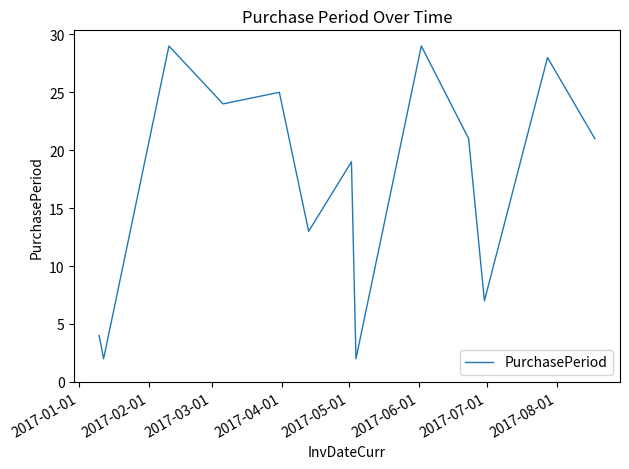

What is the maximum value shown in the chart?

29